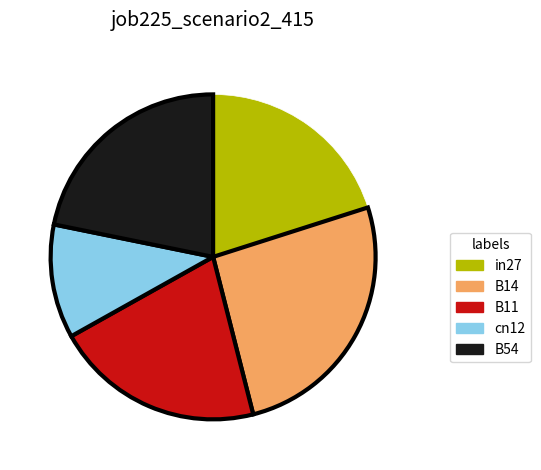

What is the largest slice in the pie chart?

B14